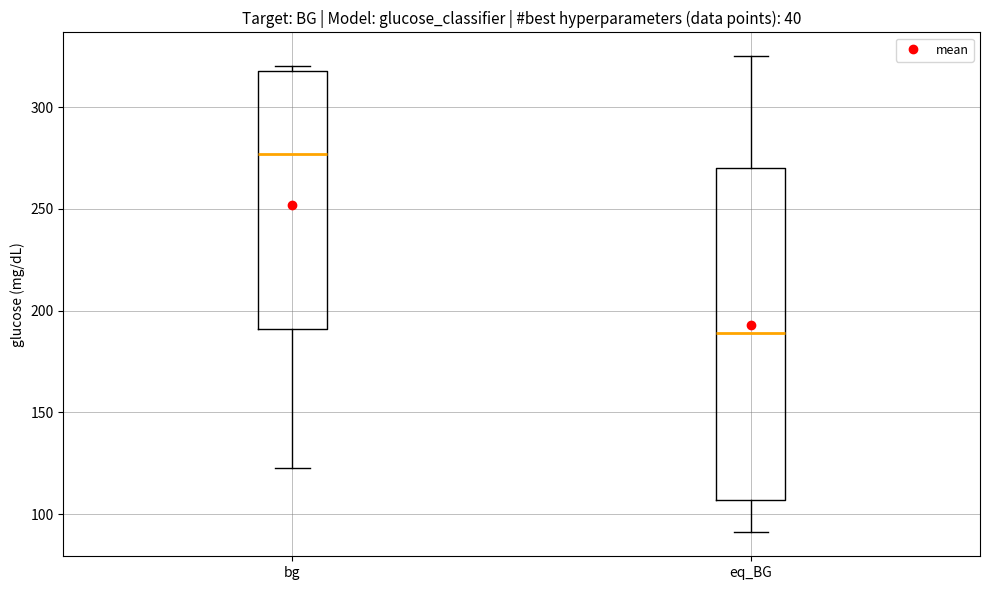

Where does the upper whisker of the box for eq_BG end on the y-axis? The values are not printed on the chart, so give them approximately, as read against the axis.

325